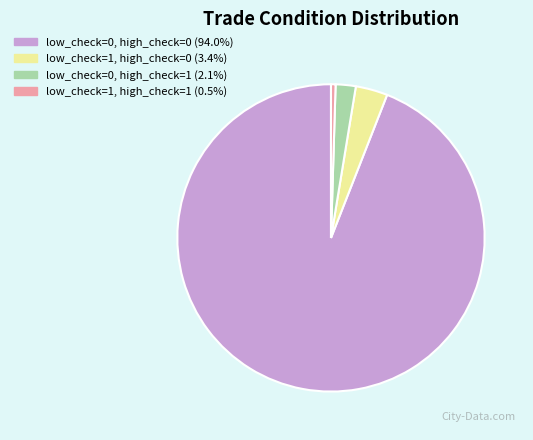

How many segments does this pie chart have?

4